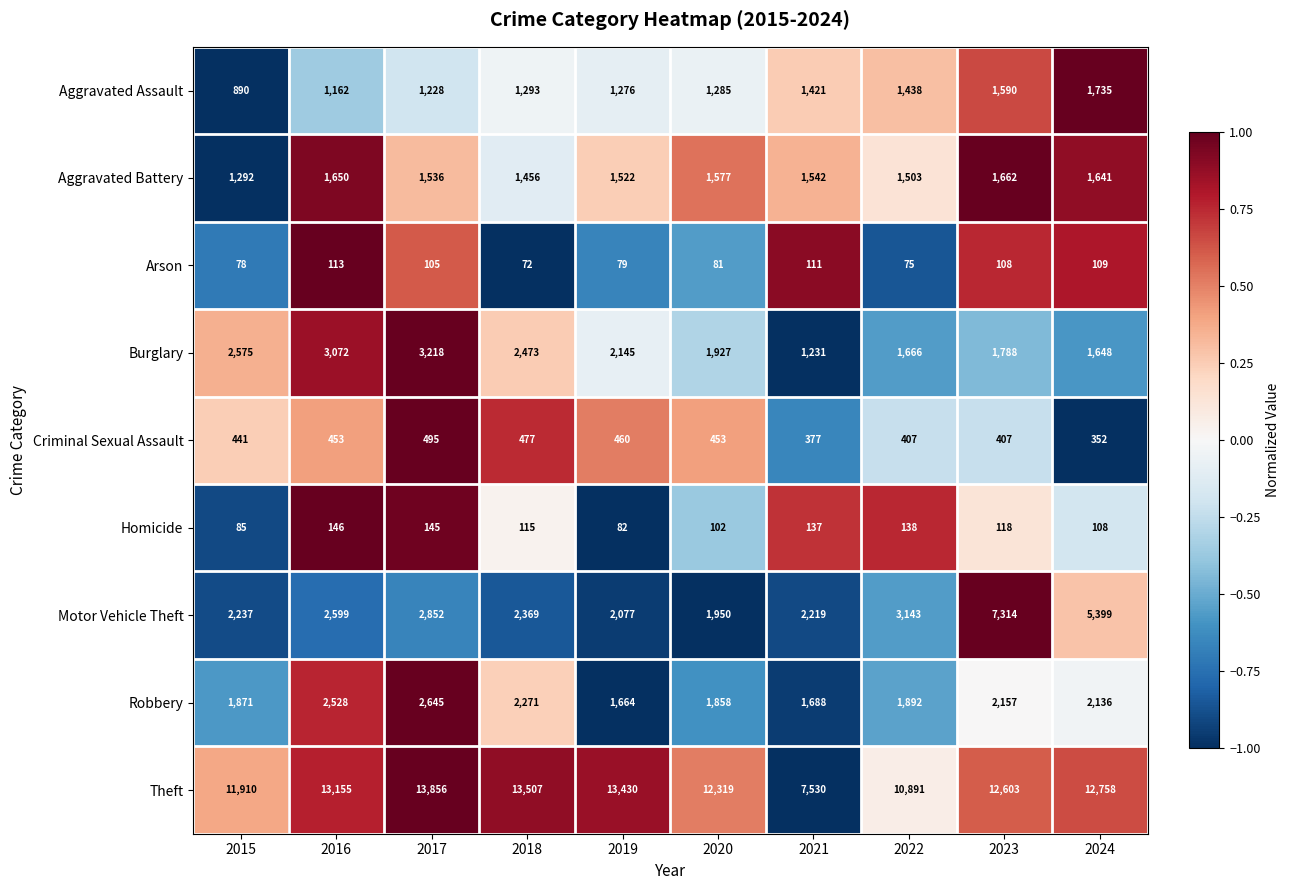

How many distinct data groups are displayed?

9